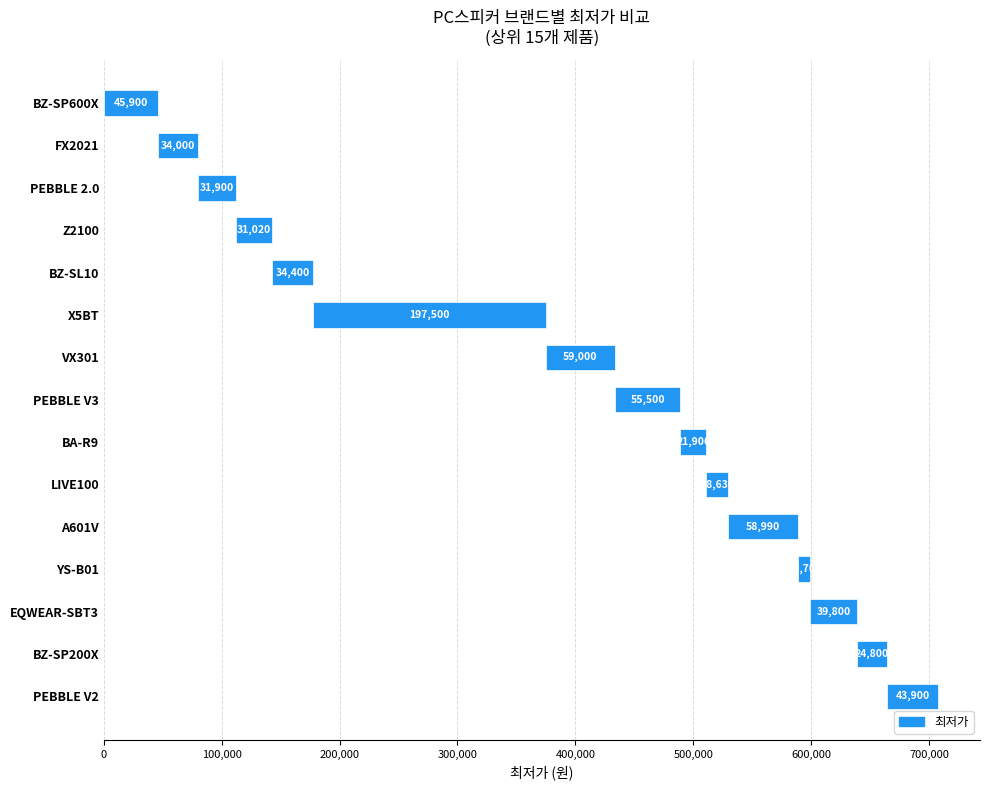

What is the difference between the maximum and minimum values?

186800